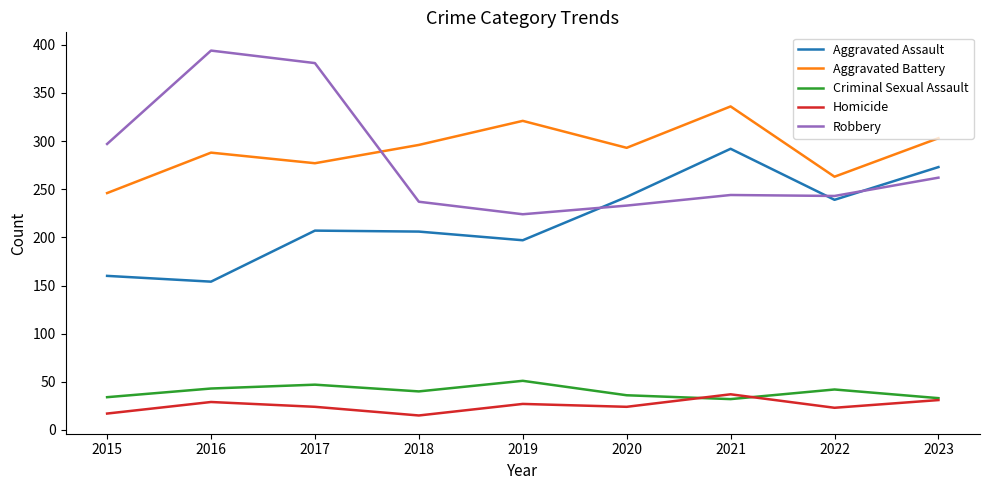

What is the spread (max minus min) of values at 2016?

365